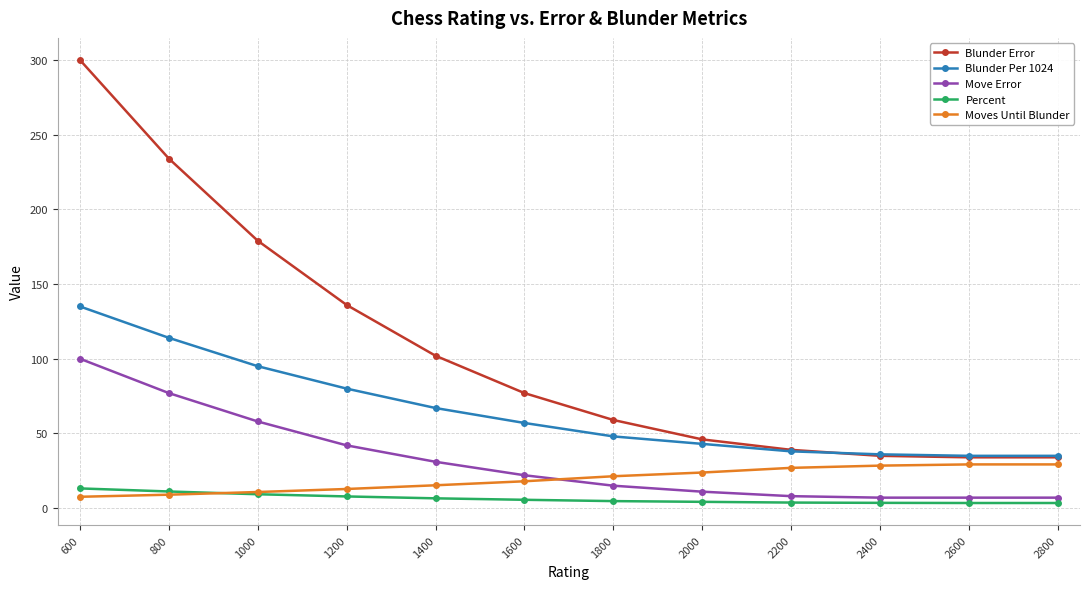

Which series has the largest range (max minus min)?

Blunder Error